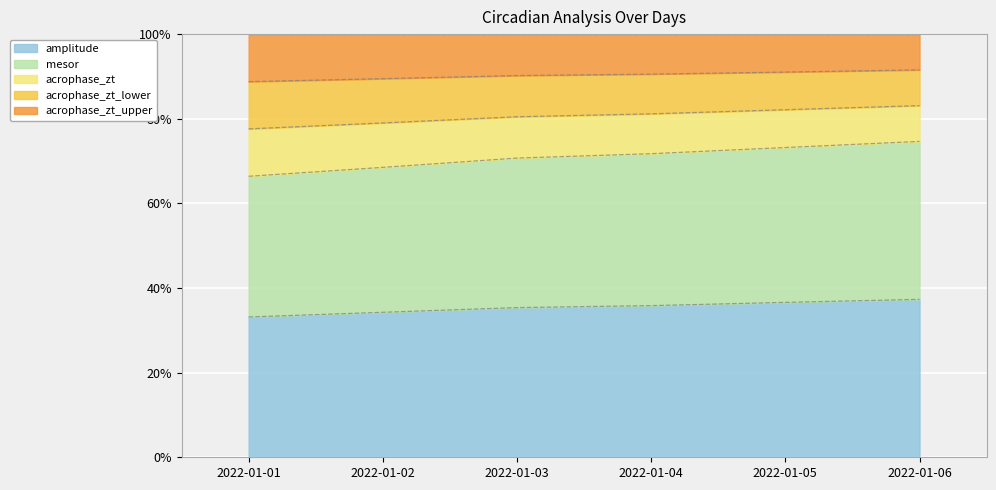

Is it true that acrophase_zt_upper equals 38.8 at 2022-01-01?

False